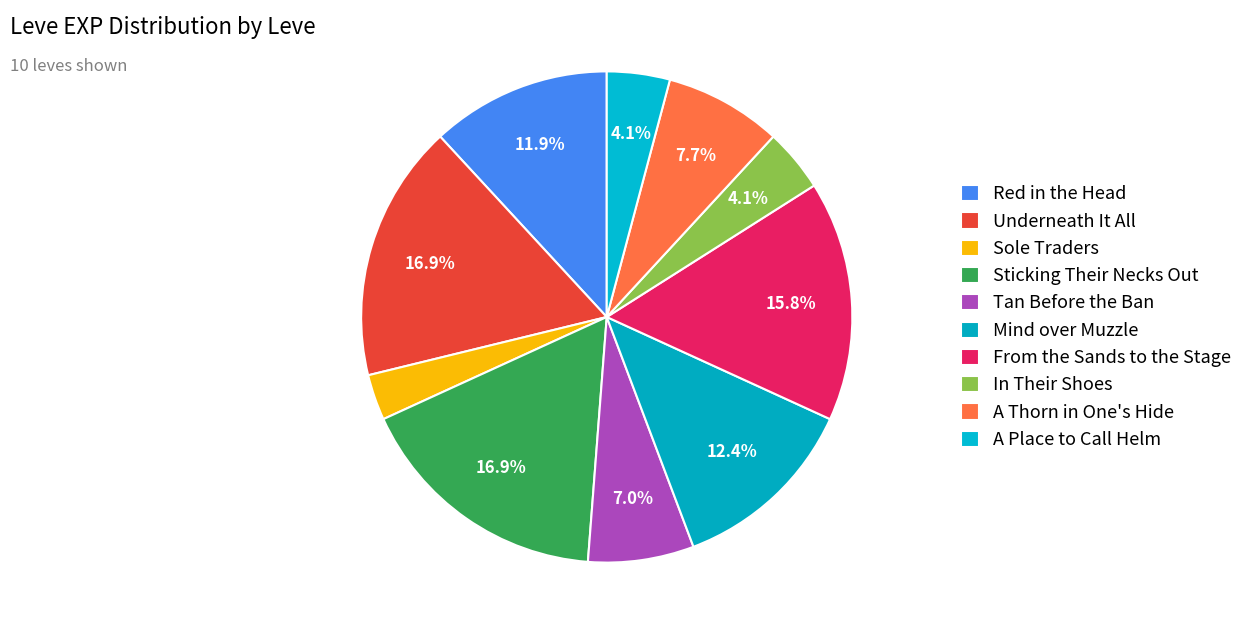

What is the smallest slice in the pie chart?

Sole Traders